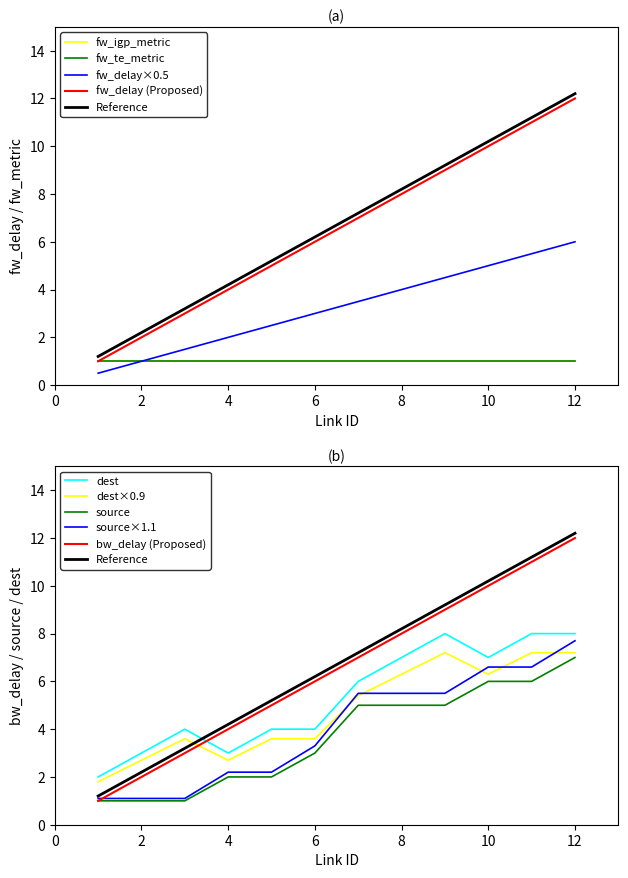

True or false: fw_delay and dest intersect in this chart.

False